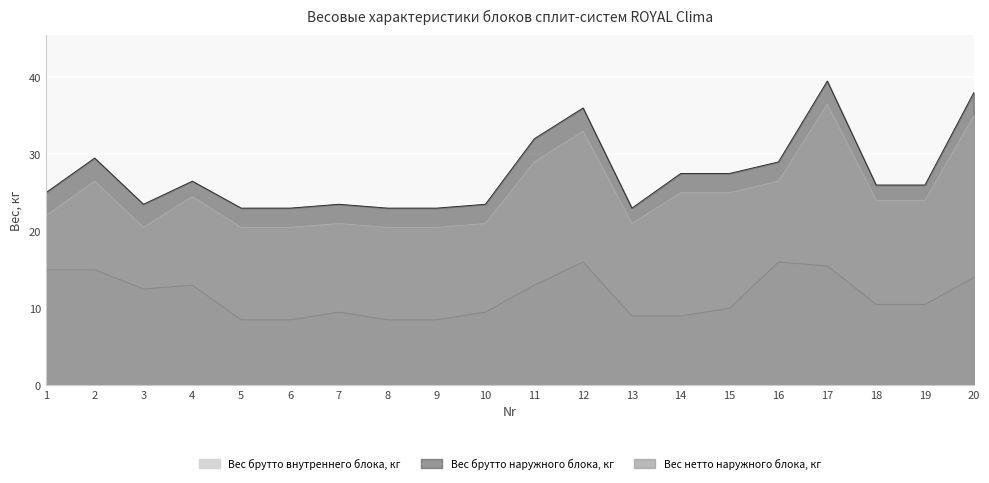

What is the difference between the Вес брутто внутреннего блока, кг values at 10 and 12?

6.5